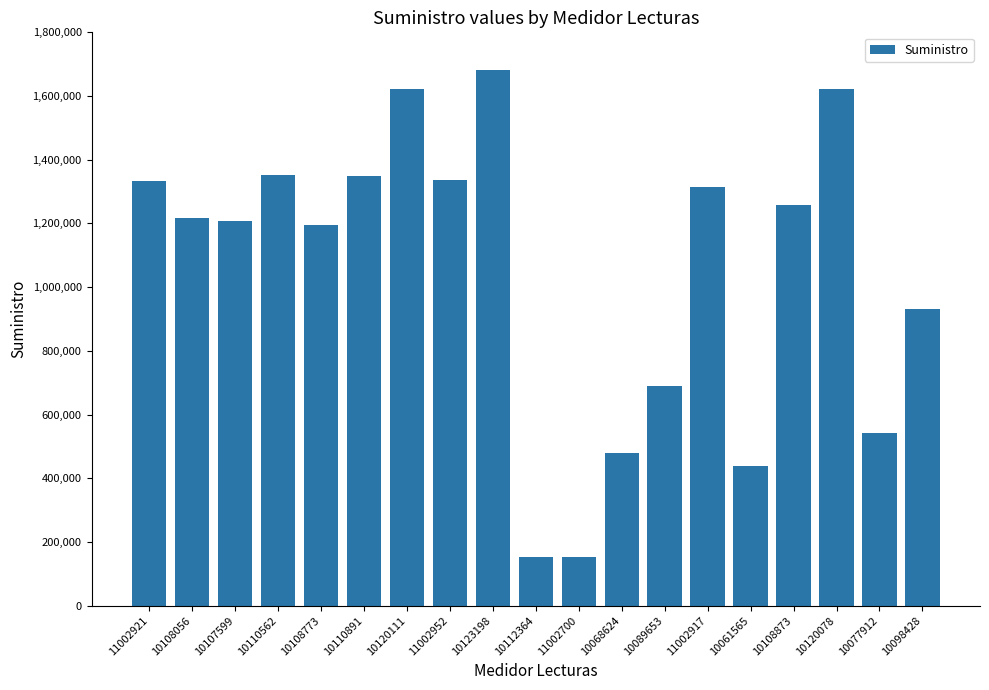

What is the minimum value shown in the chart?

151916